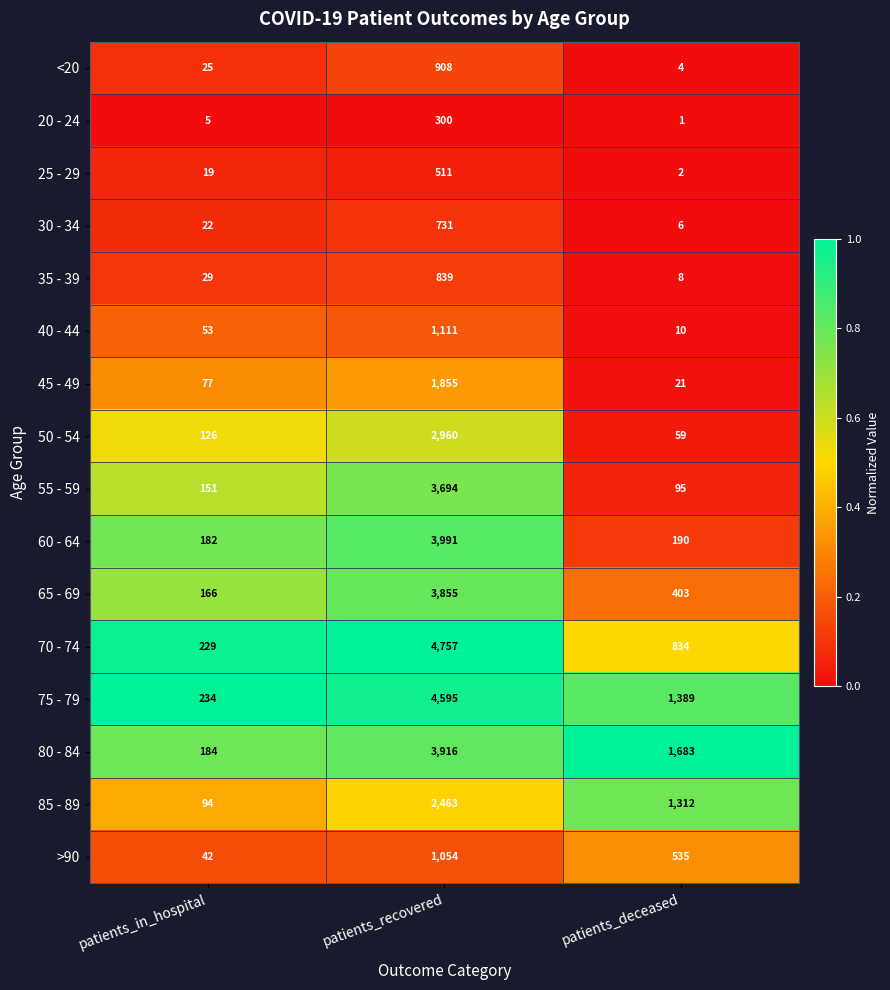

Which category has the highest value across all series?

patients_recovered